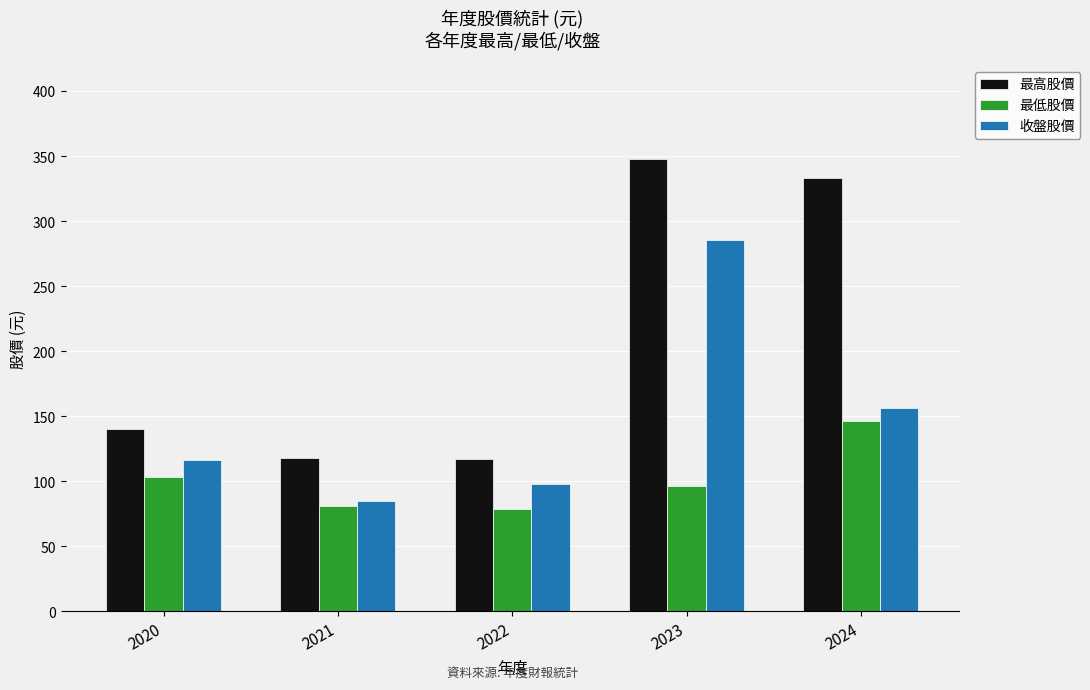

Rank the series by their maximum value, from highest to lowest.

最高股價, 收盤股價, 最低股價